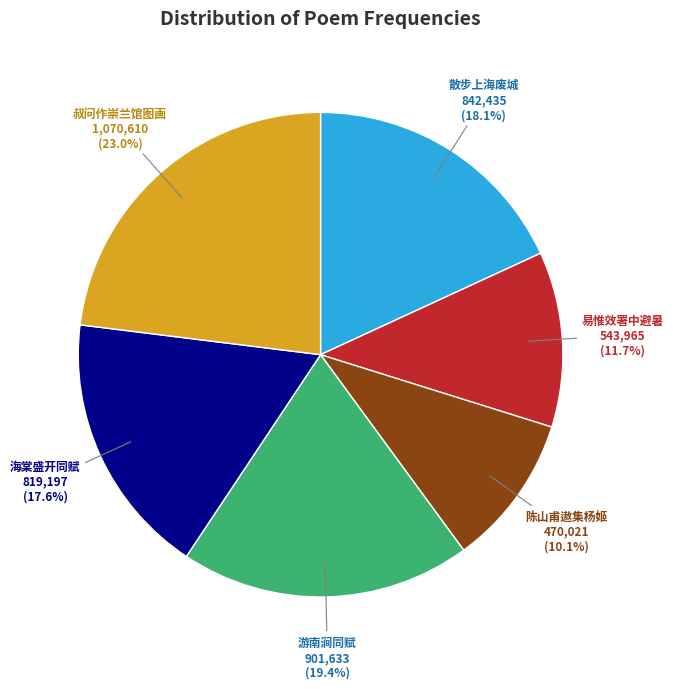

Is 叔问作崇兰馆图画 the majority of the pie?

No